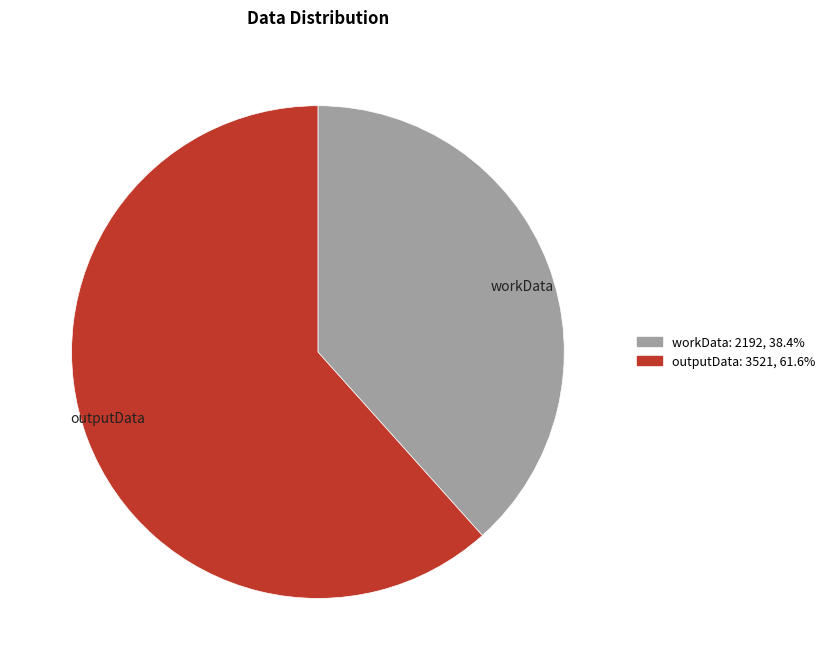

Count the number of slices in the pie.

2